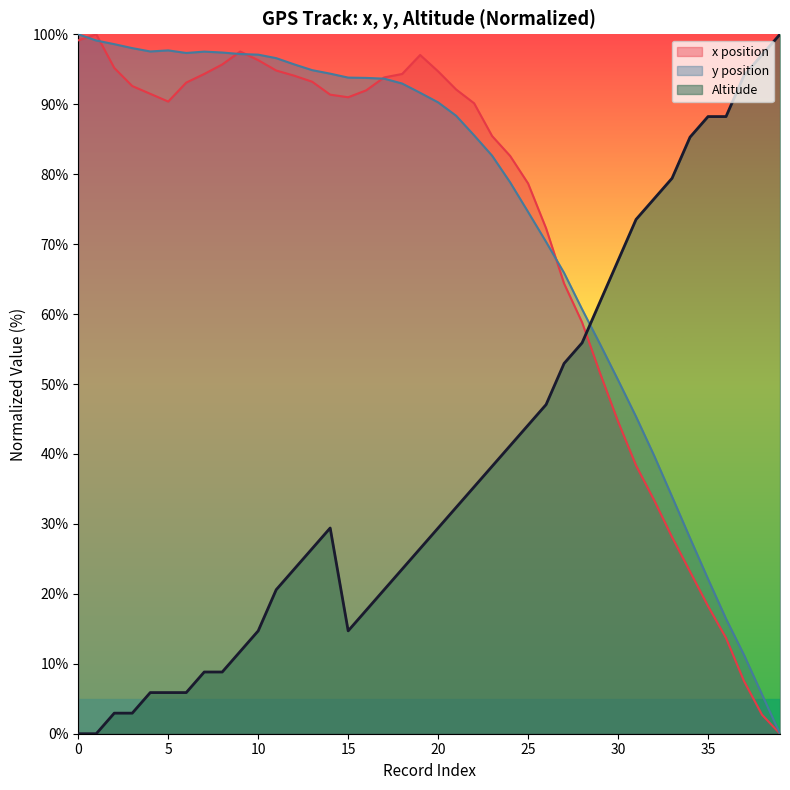

At which category does the chart reach its peak across all series?

39